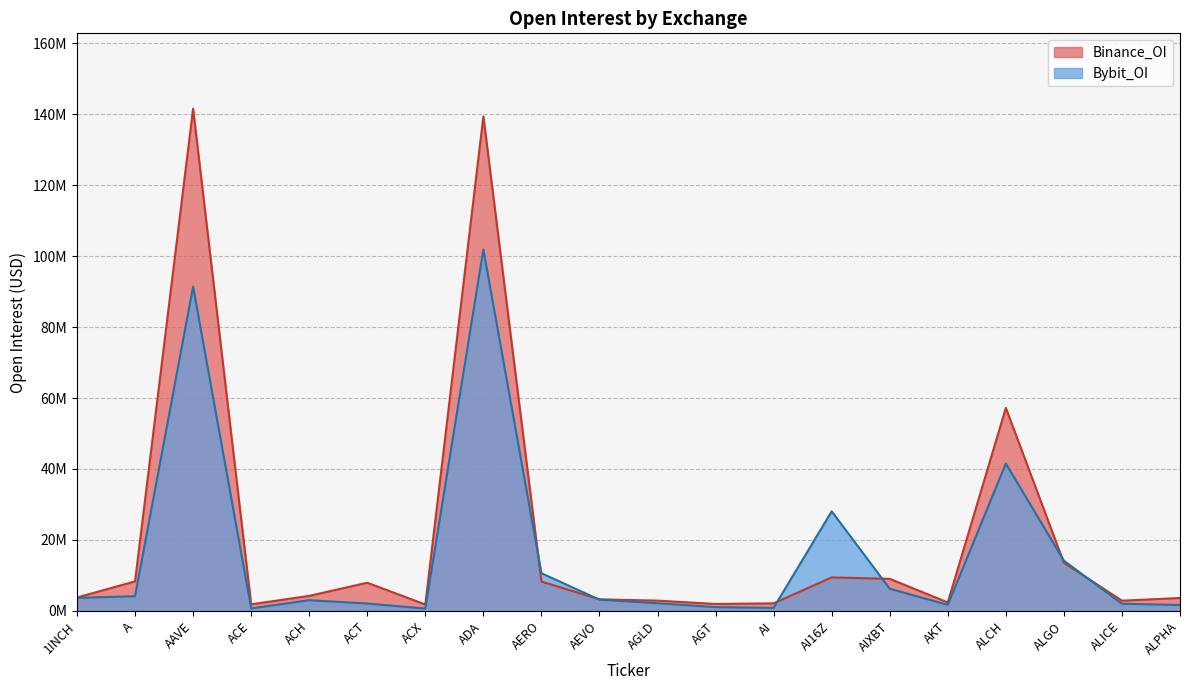

What is the label of the 9th point from the right?

AGT